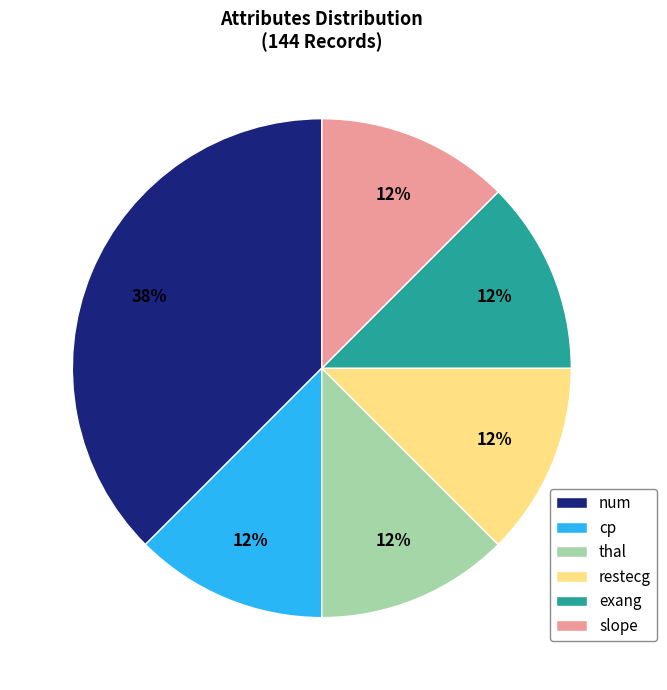

How many slices are in this pie chart?

6